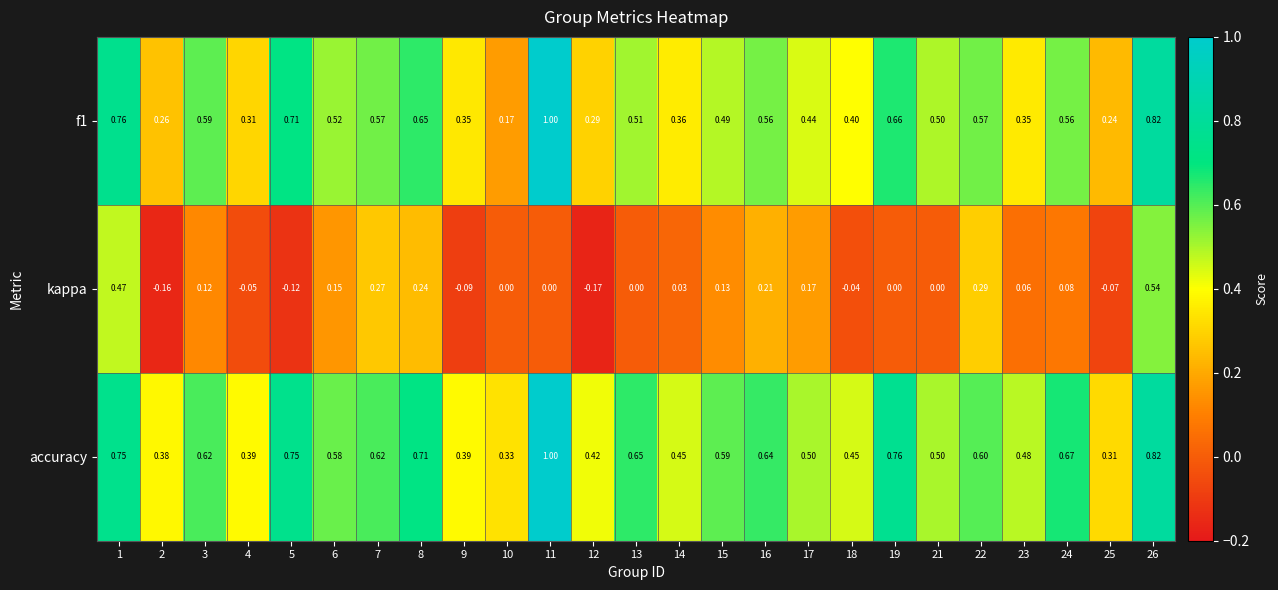

Between 15 and 18, which series saw the biggest shift?

kappa